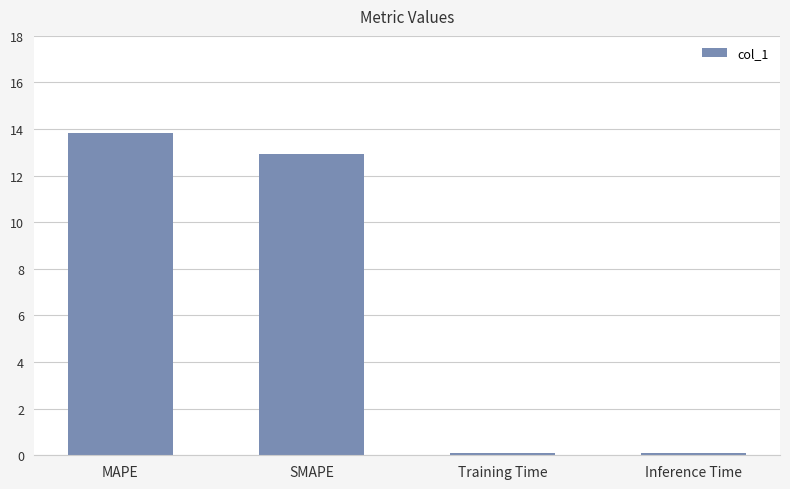

How many bars are there in total?

4